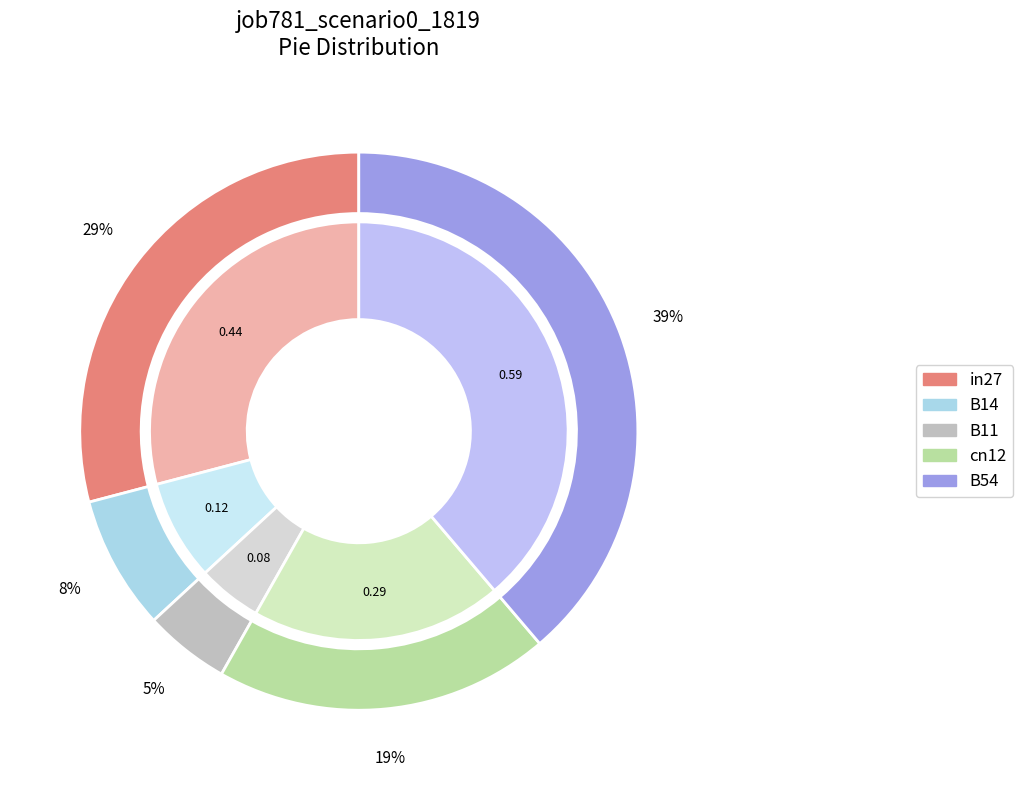

What portion of the pie excludes B14?

92.2%